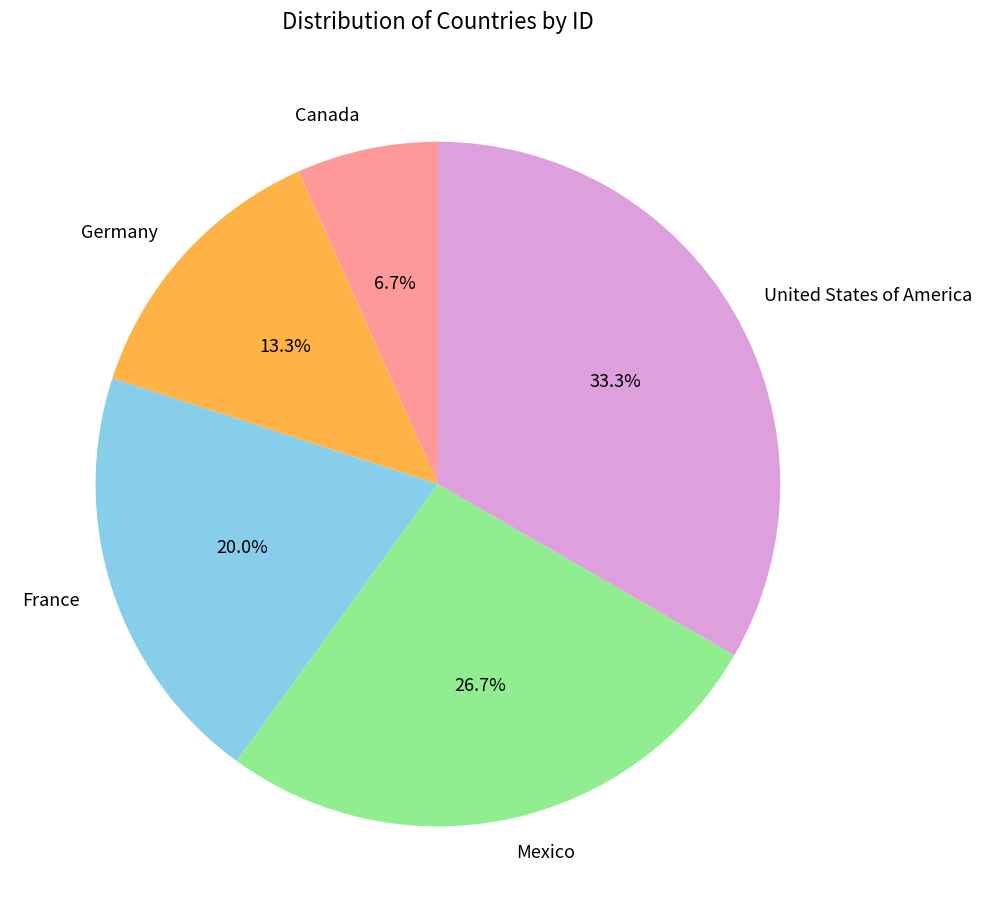

To the nearest percent, what percentage of the pie is Canada?

7%